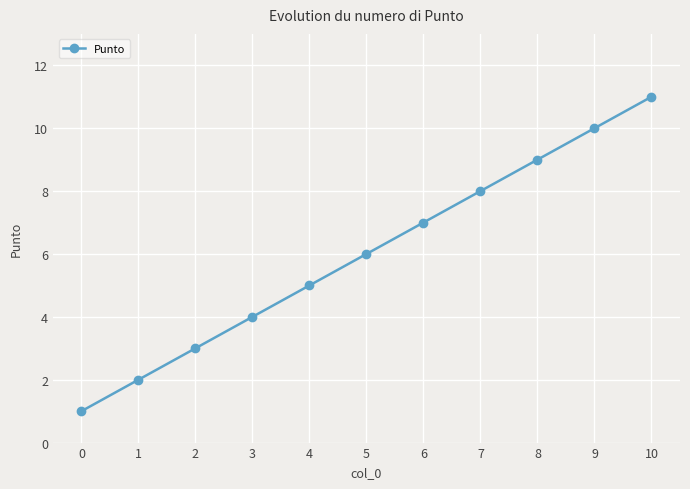

Rank the categories by value from lowest to highest.

0, 1, 2, 3, 4, 5, 6, 7, 8, 9, 10